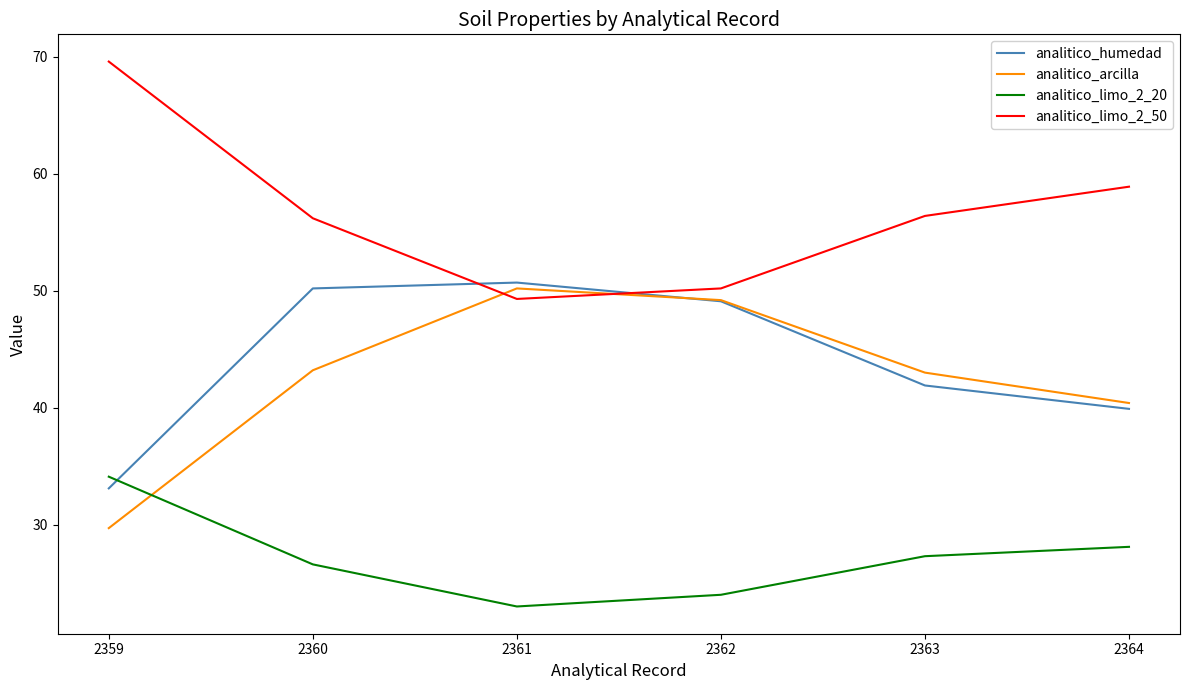

What is the difference between the maximum and minimum values in the analitico_arcilla series?

20.5